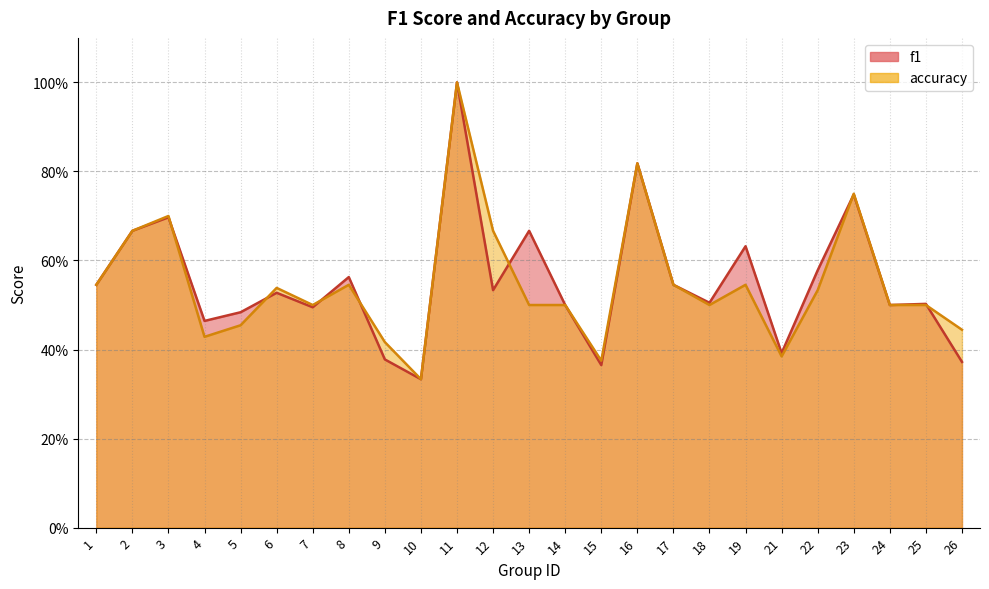

Which category has the highest value across all series?

11